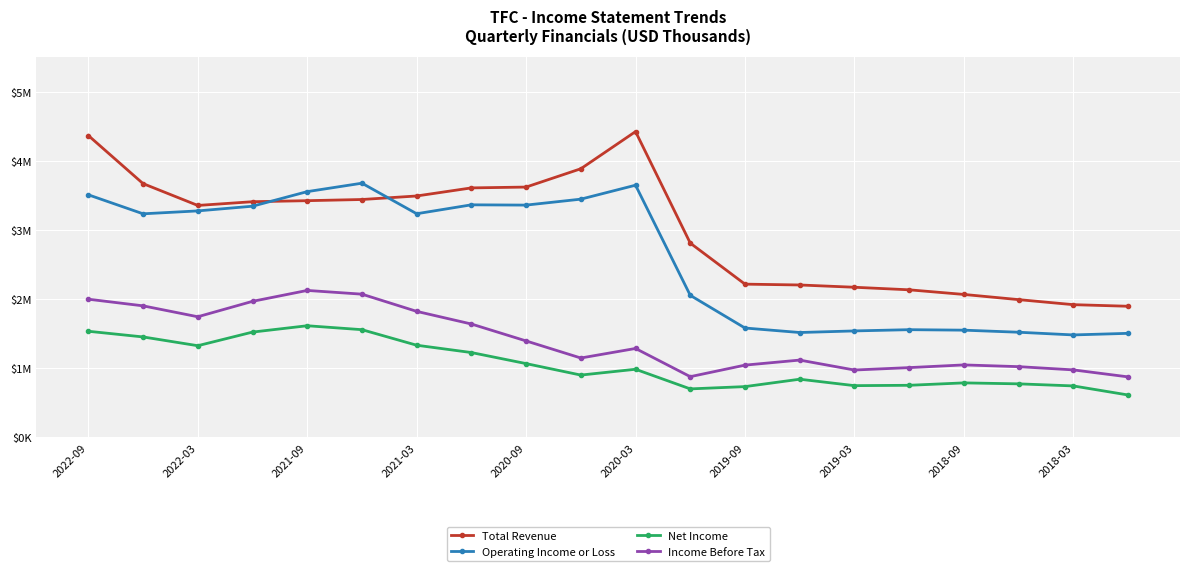

At how many categories does at least one series exceed 4023?

2